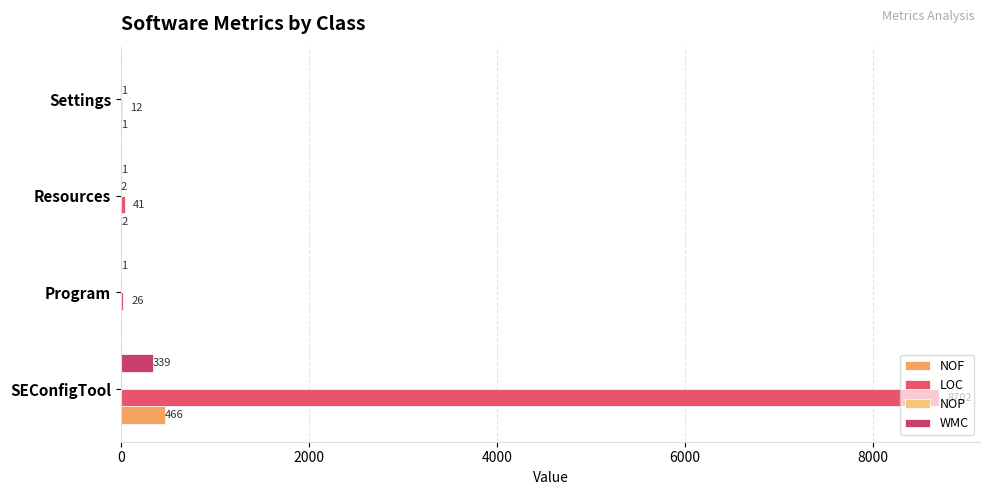

Reading right to left, extract all data points from this chart.

NOF: 1	2	0	466
LOC: 12	41	26	8702
NOP: 1	2	0	0
WMC: 0	1	1	339